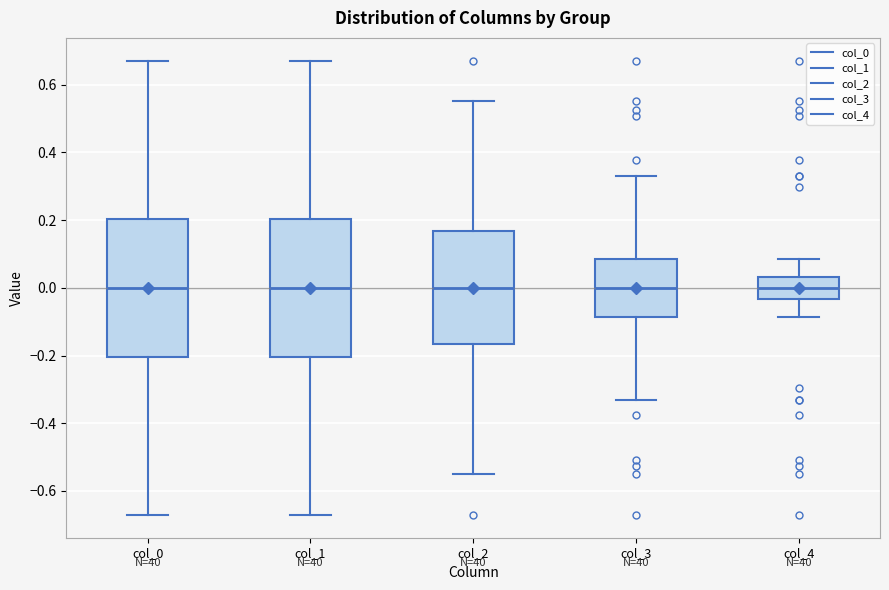

Reading left to right, read every box against the y-axis: the position of its median line, the range the box covers, and the ends of its whiskers. The values are not printed on the chart, so give them approximately, as read against the axis.

col_0: median 0.00, box -0.20 to 0.20, whiskers -0.68 to 0.68
col_1: median 0.00, box -0.20 to 0.20, whiskers -0.68 to 0.68
col_2: median 0.00, box -0.16 to 0.16, whiskers -0.56 to 0.56
col_3: median 0.00, box -0.08 to 0.08, whiskers -0.34 to 0.34
col_4: median 0.00, box -0.04 to 0.04, whiskers -0.08 to 0.08